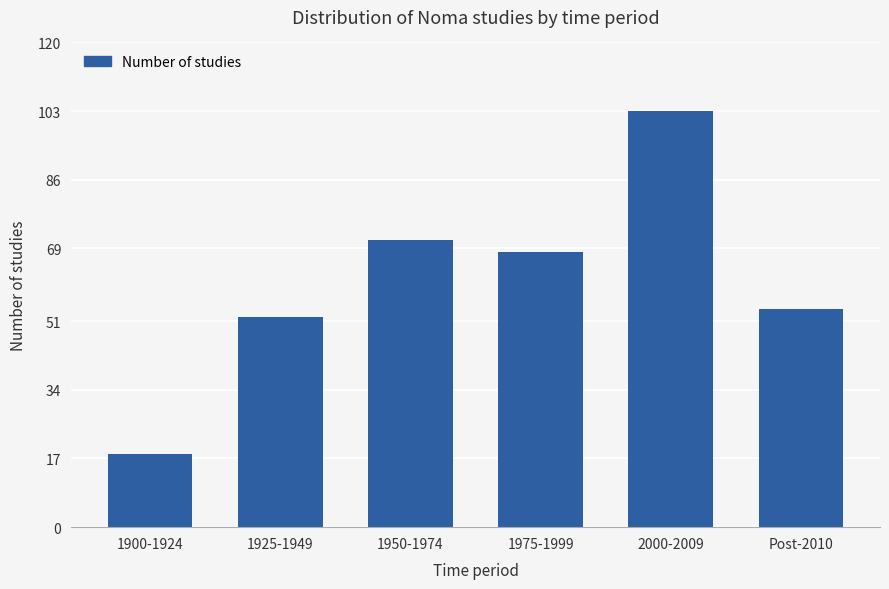

What is the change in value from 2000-2009 to Post-2010?

-49